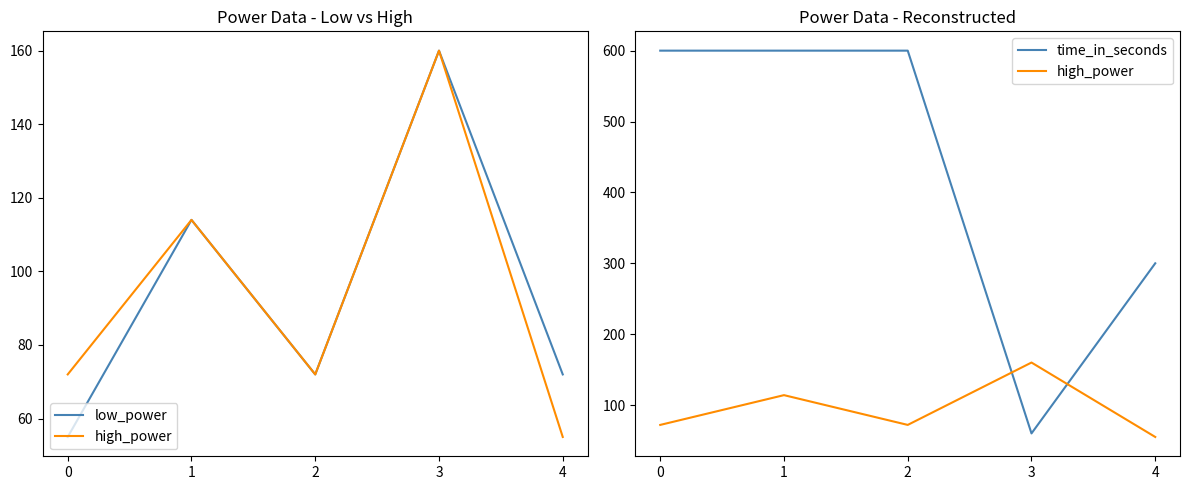

At which category does high_power reach its first local peak?

1